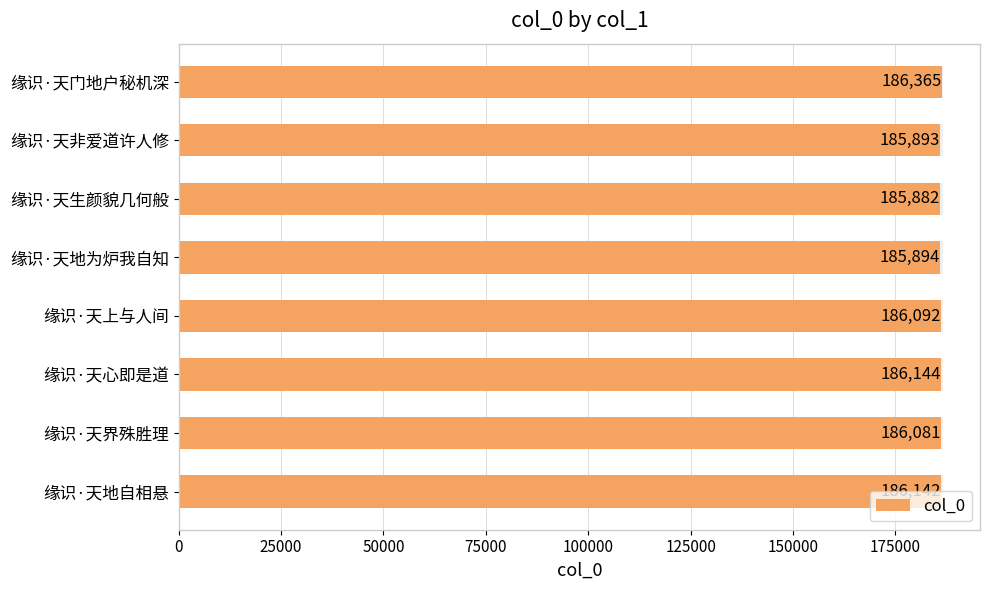

Is it true that the value at 缘识·天门地户秘机深 is 84536?

False